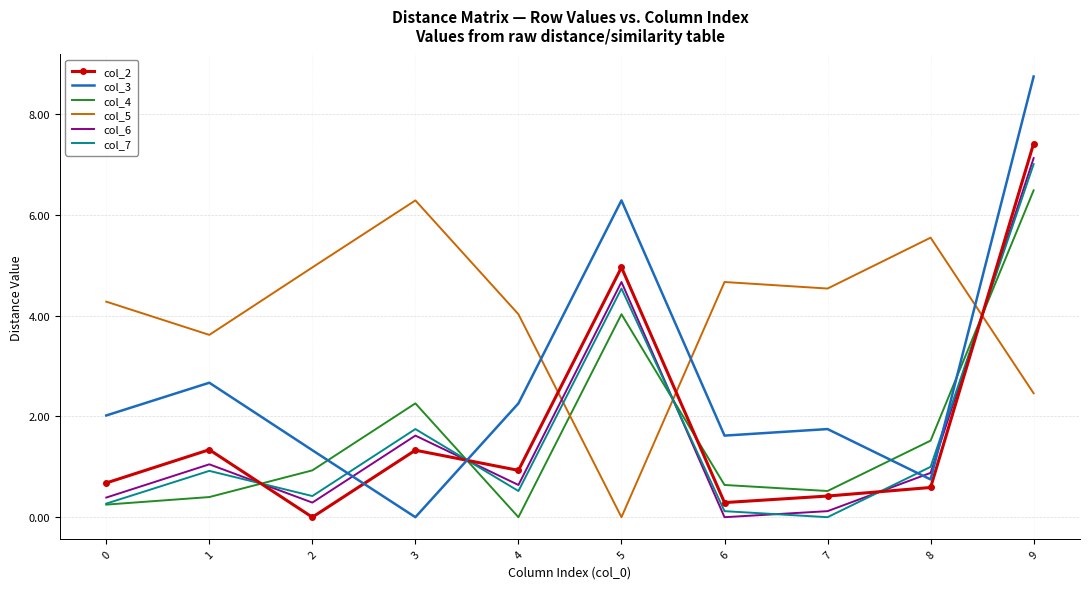

Which series has the largest range (max minus min)?

col_3